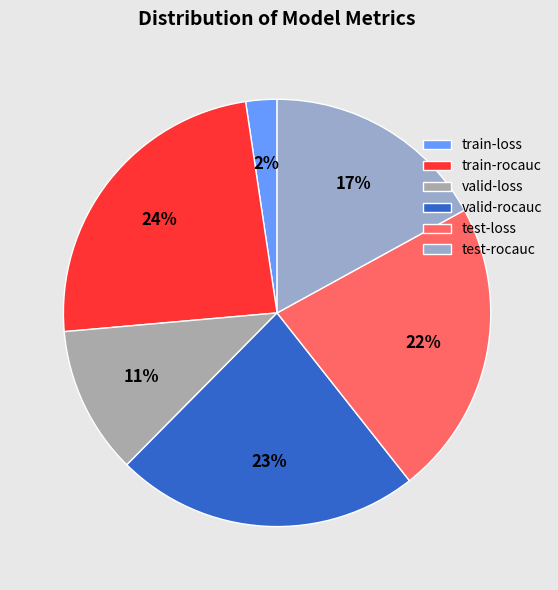

To the nearest percent, what percentage of the pie is train-rocauc?

24%